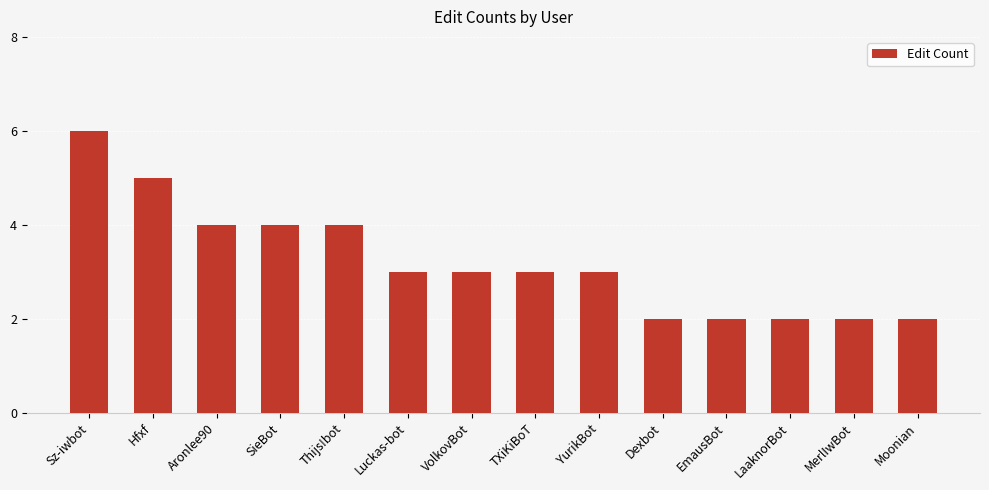

What value does the data have at VolkovBot?

3